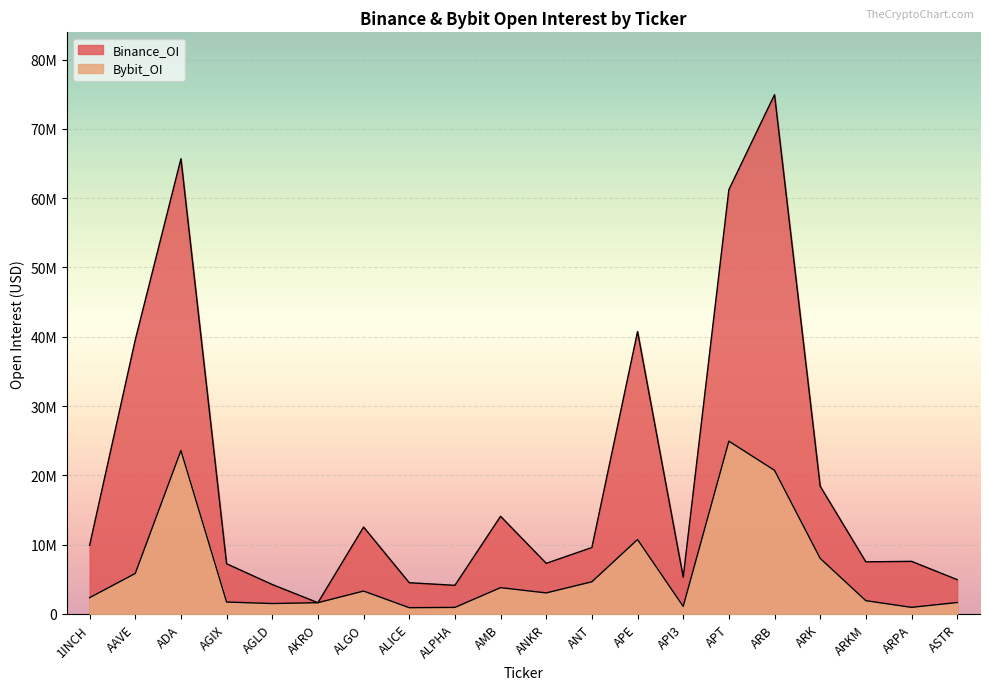

True or false: Binance_OI and Bybit_OI intersect in this chart.

False